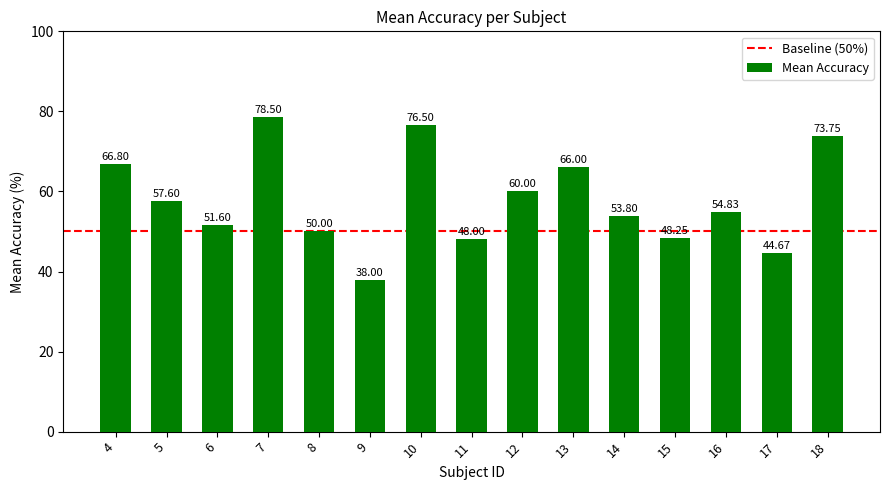

Approximately how many times larger is the value at 7 compared to 15?

1.6